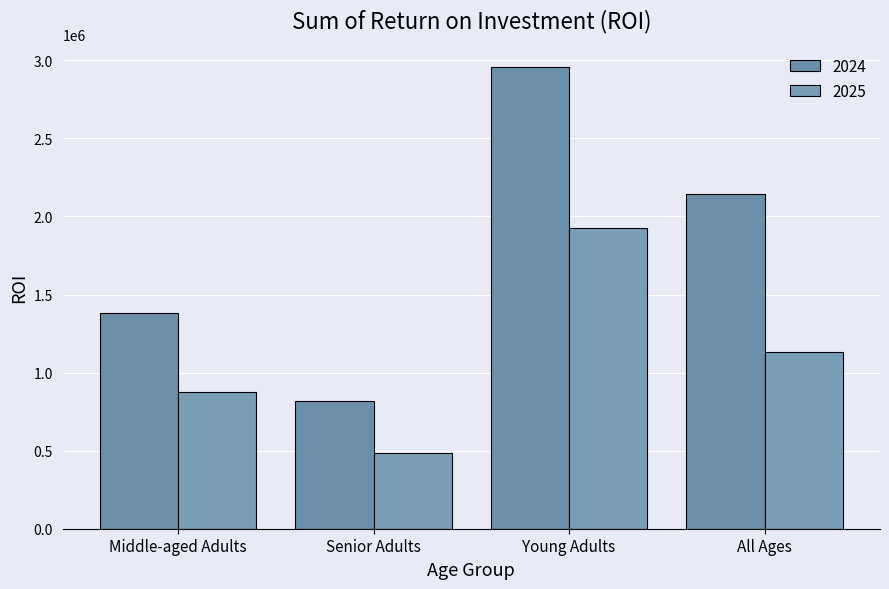

The value of 2024 at All Ages is 3510059.4. True or false?

False